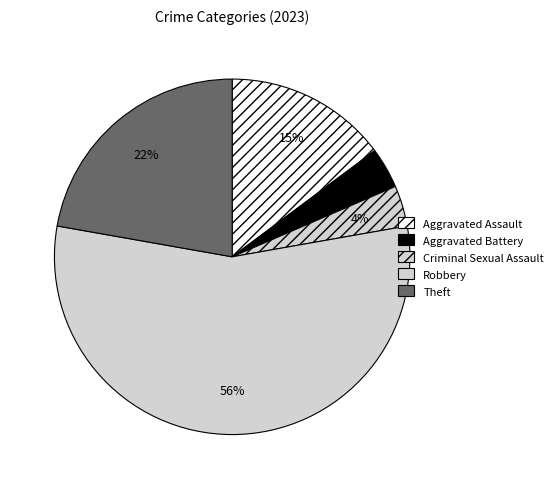

To the nearest percent, what is the difference between the Aggravated Assault and Aggravated Battery slice percentages?

11%